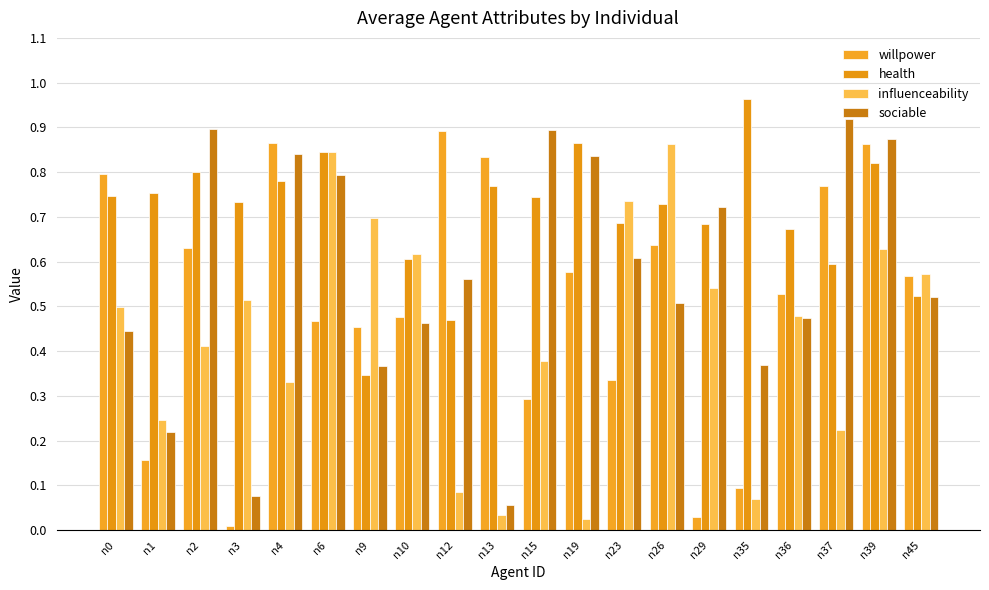

What is the sum of the willpower values at n12 and n45?

1.5